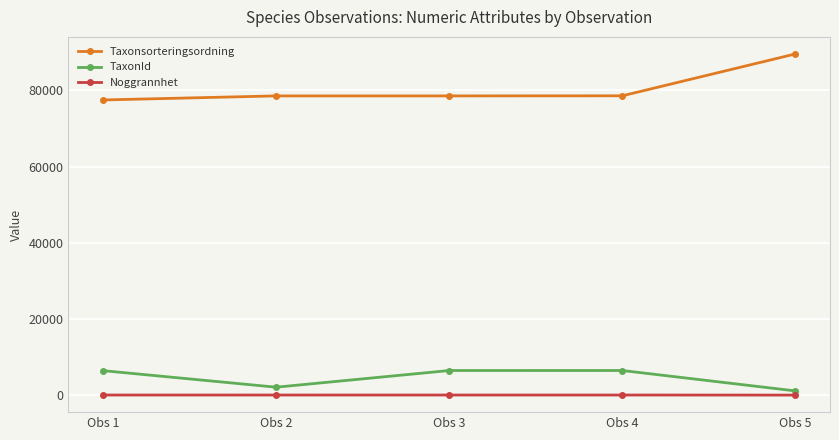

What are all the series names shown in the legend?

Taxonsorteringsordning, TaxonId, Noggrannhet